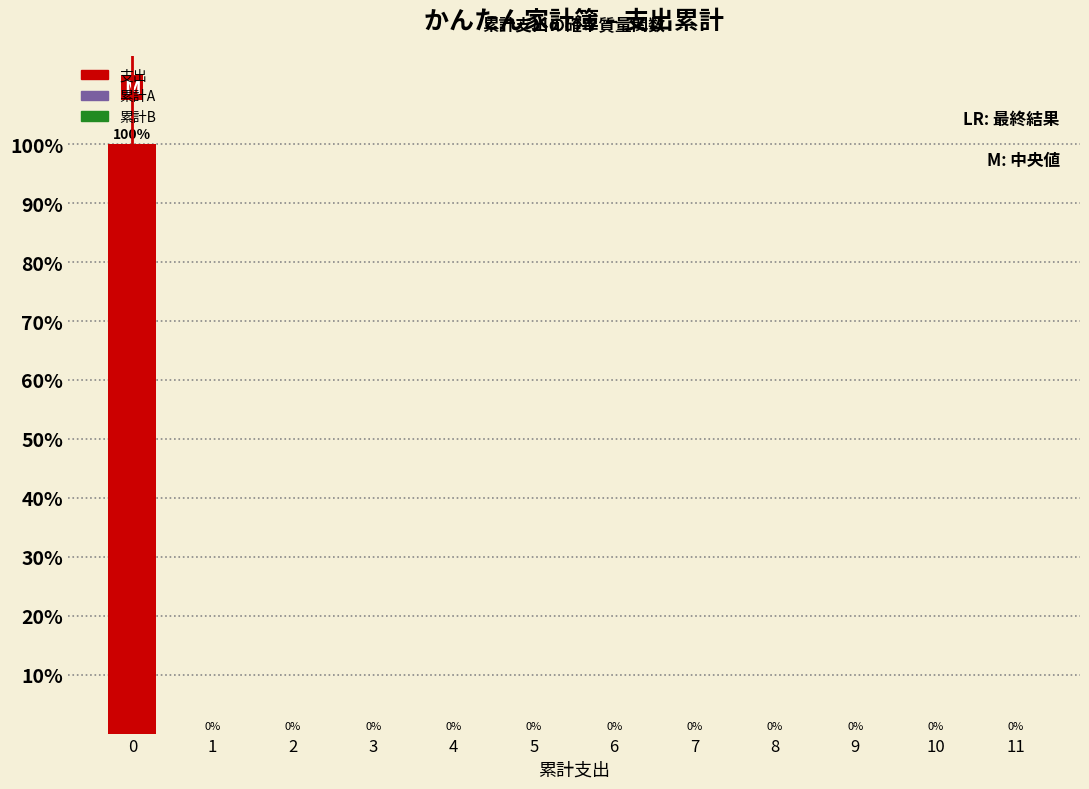

Reading left to right, list all the values displayed in this chart.

0=100	1=0	2=0	3=0	4=0	5=0	6=0	7=0	8=0	9=0	10=0	11=0